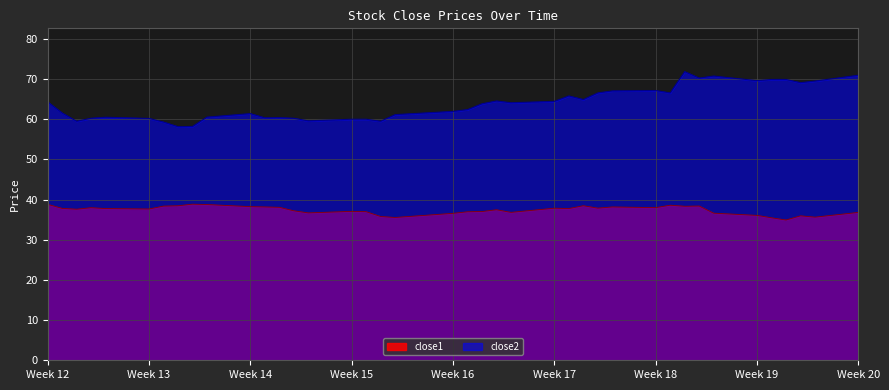

What is the difference between the close2 values at 2017-05-03 and 2017-04-26?

7.0